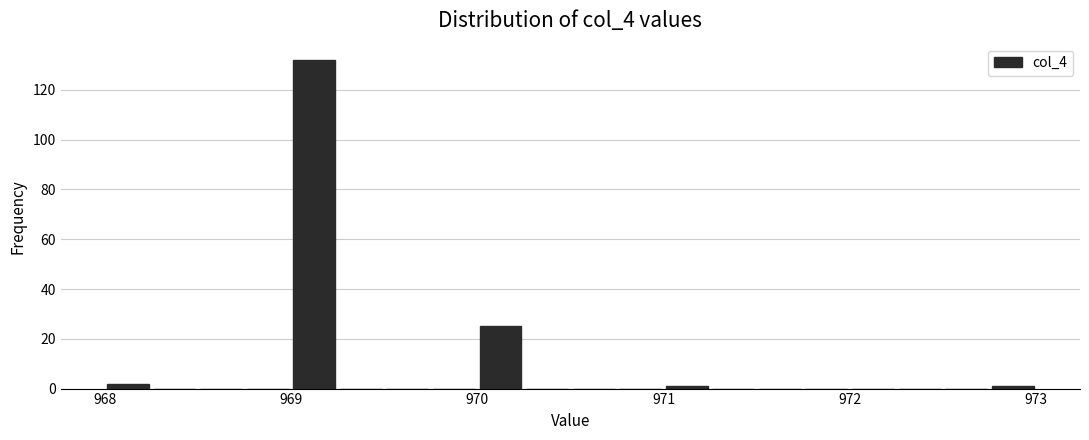

Read against the x-axis, roughly where is the centre of the tallest bar?

969.1